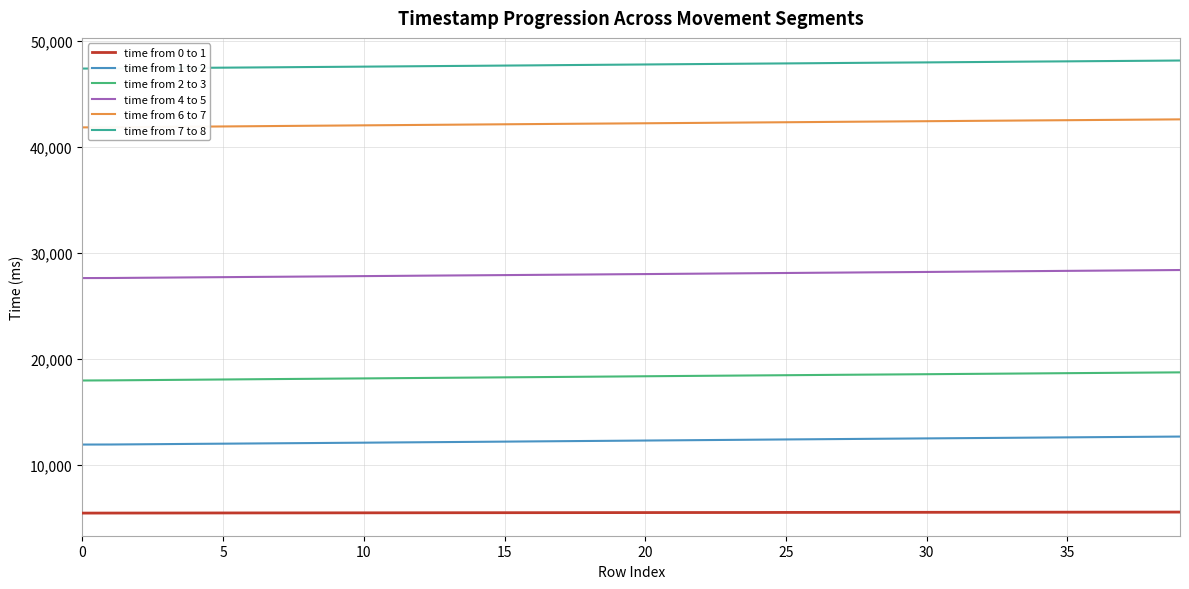

What is the smallest value displayed?

5454